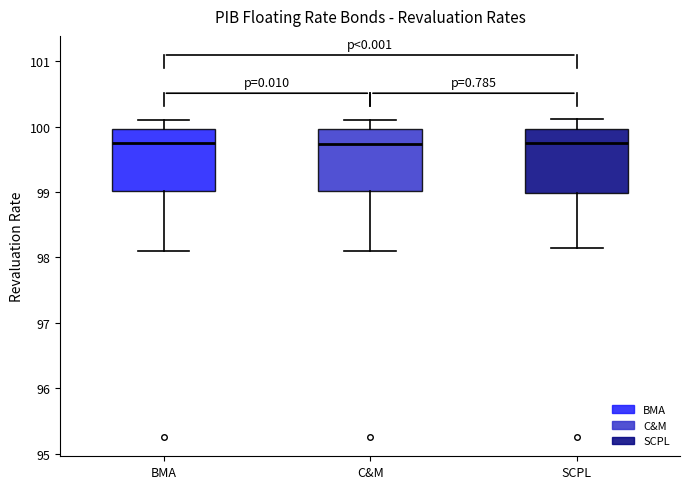

Reading left to right, transcribe this box plot: for each box, give where its median line is, the range the box spans, and where its two whiskers end, as read against the y-axis. The values are not printed on the chart, so give them approximately, as read against the axis.

BMA: median 99.8, box 99.0 to 100.0, whiskers 98.1 to 100.1
C&M: median 99.7, box 99.0 to 100.0, whiskers 98.1 to 100.1
SCPL: median 99.8, box 99.0 to 100.0, whiskers 98.2 to 100.1